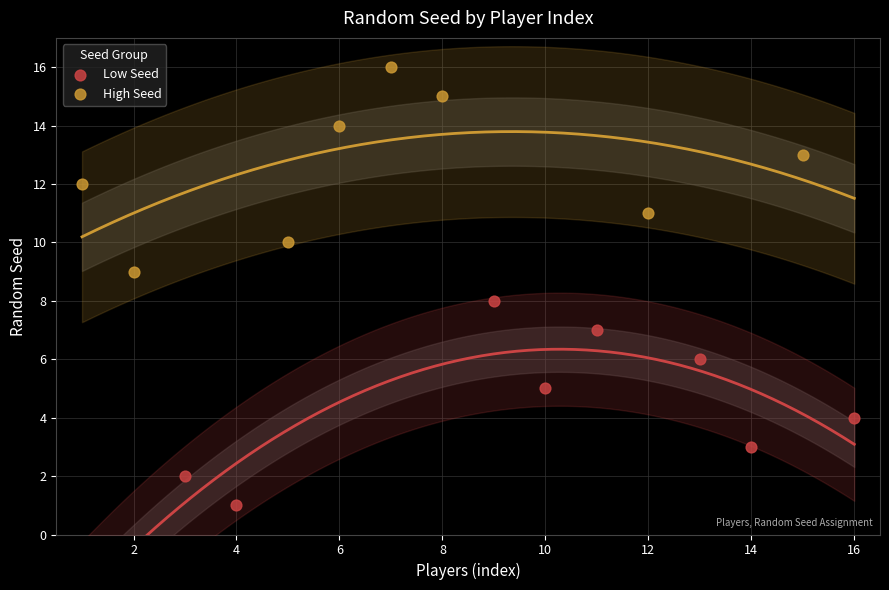

Which series contains the highest Y value?

High Seed